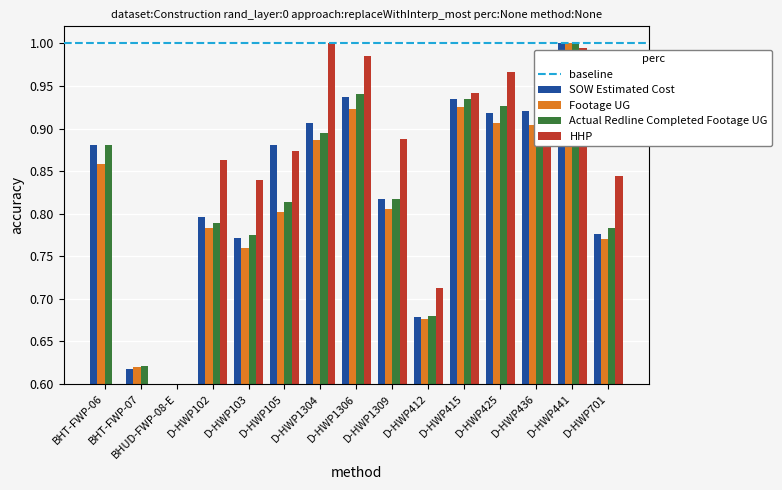

Rank the series at D-HWP1309 from lowest to highest value.

Footage UG, Actual Redline Completed Footage UG, SOW Estimated Cost, HHP